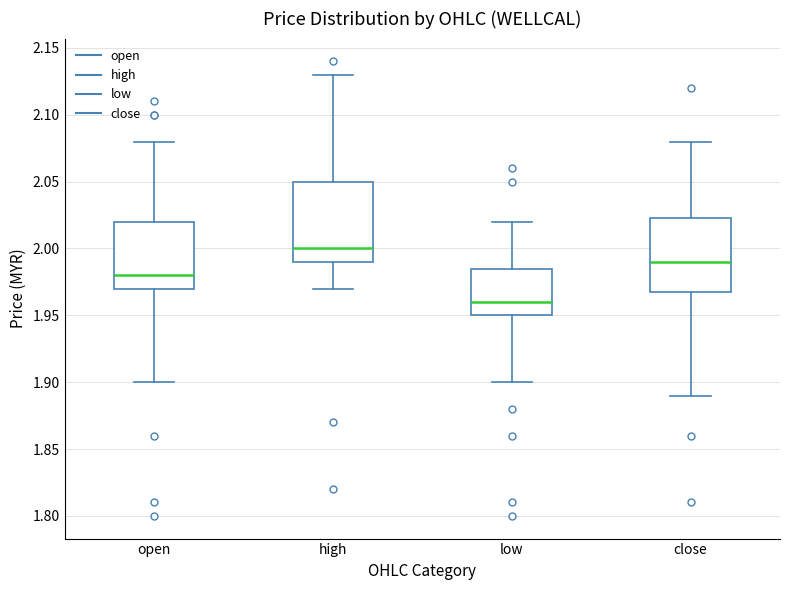

Which box has the highest median line?

high